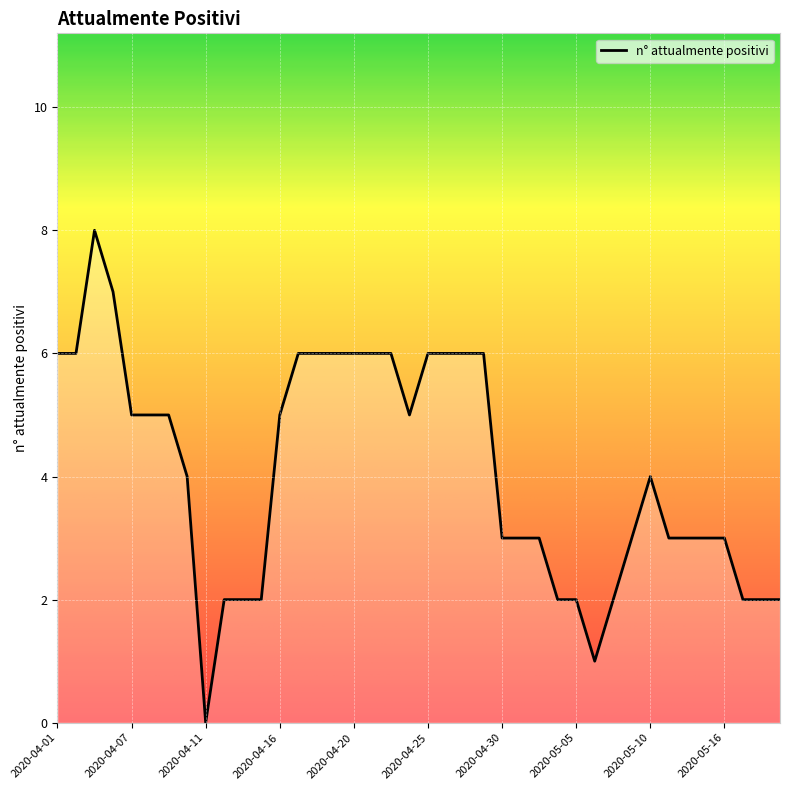

True or false: there are more than 1 points higher than both neighbors.

True